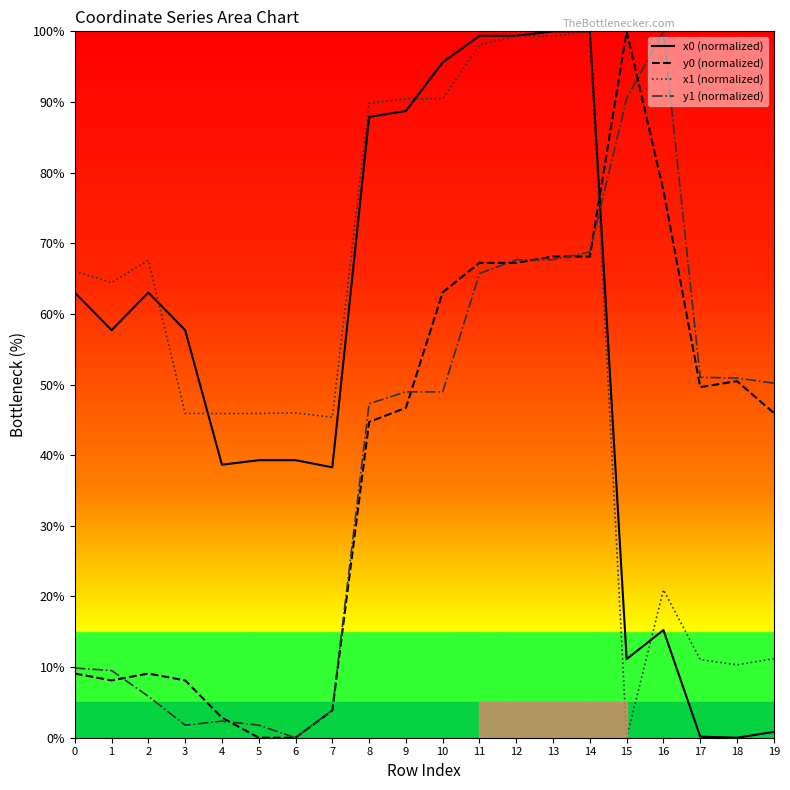

Which category has the lowest value in the y1 (normalized) series?

6